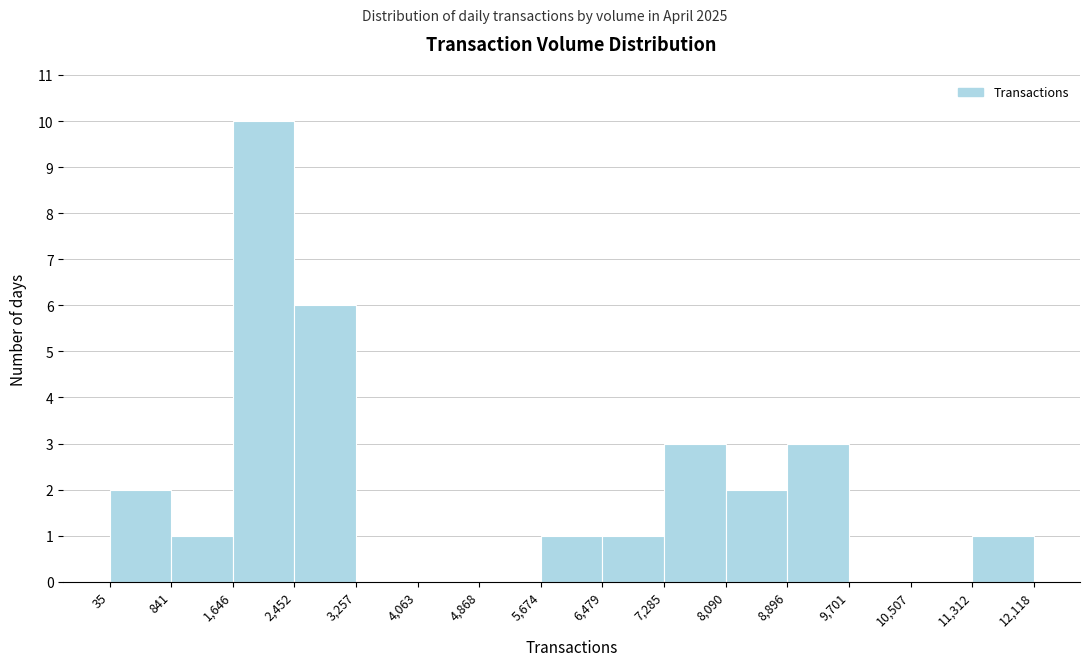

Reading left to right, transcribe this chart: for each bar, give the range it covers on the x-axis and its height. The values are not printed on the chart, so give them approximately, as read against the axis.

35 to 841: 2
841 to 1,646: 1
1,646 to 2,452: 10
2,452 to 3,257: 6
3,257 to 4,063: 0
4,063 to 4,868: 0
4,868 to 5,674: 0
5,674 to 6,479: 1
6,479 to 7,285: 1
7,285 to 8,090: 3
8,090 to 8,896: 2
8,896 to 9,701: 3
9,701 to 10,507: 0
10,507 to 11,312: 0
11,312 to 12,118: 1